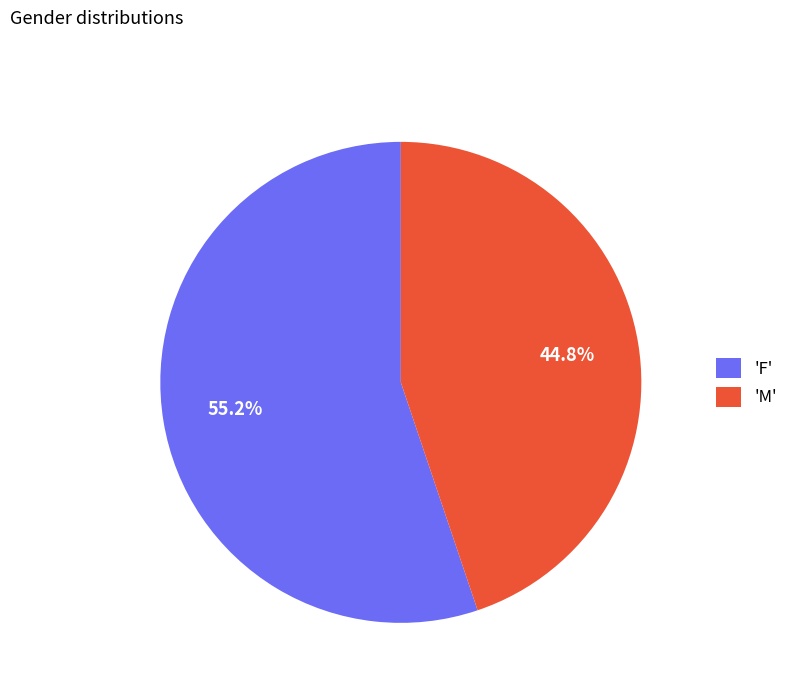

Is 'M' the majority of the pie?

No